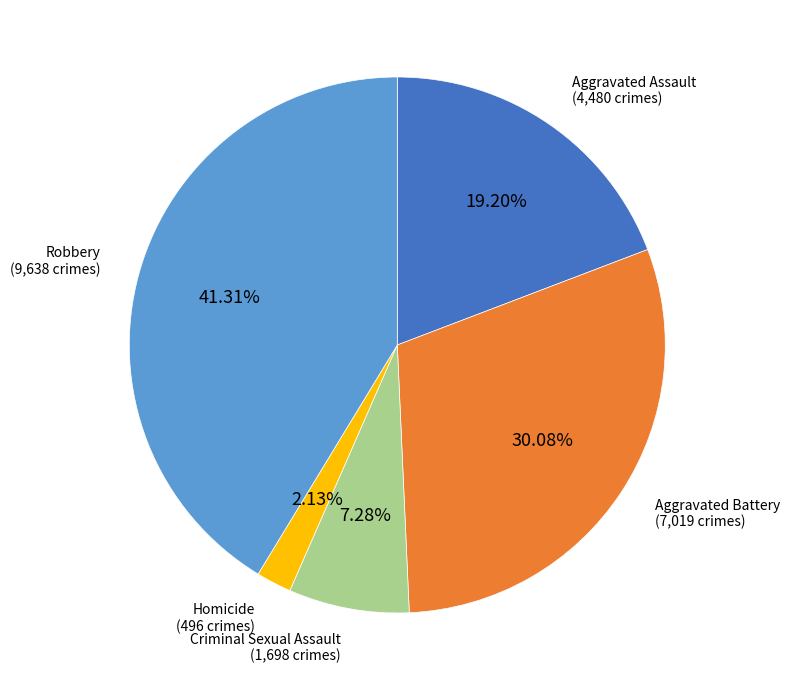

Does any single category account for the majority?

No